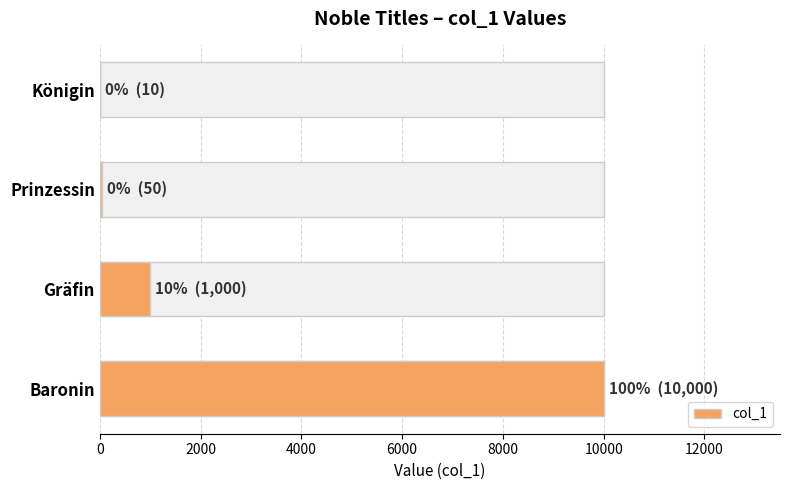

Is it true that the value at Baronin is 10000?

True